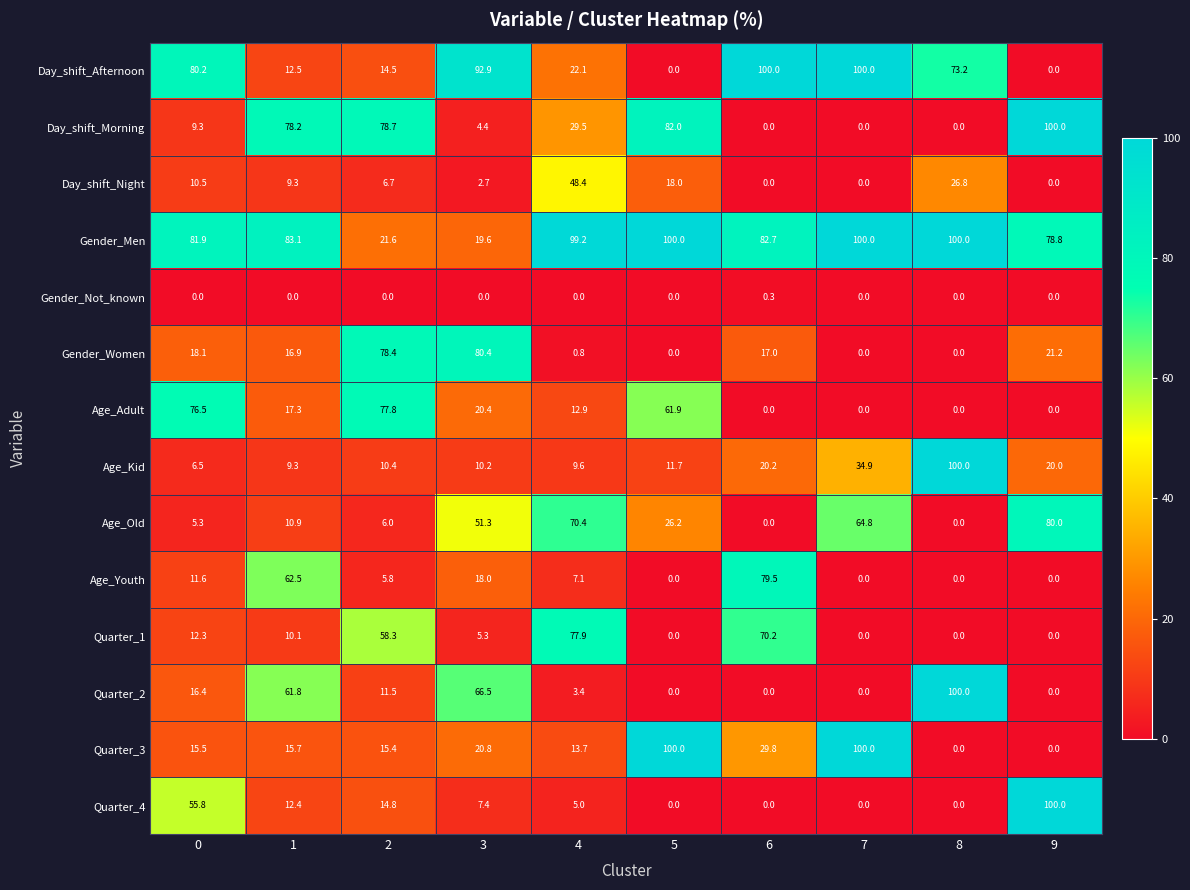

At how many categories does at least one series exceed 57?

10